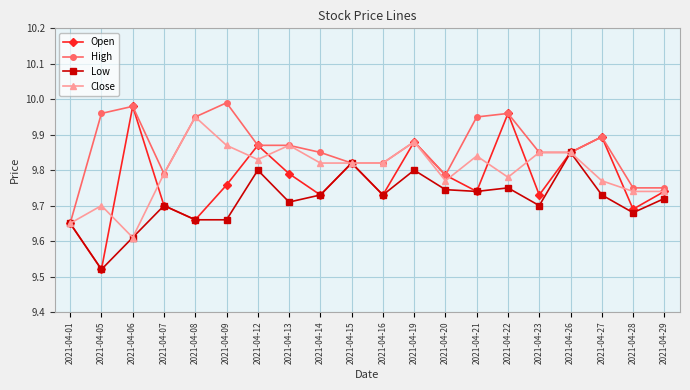

At which category does the chart reach its minimum across all series?

2021-04-05